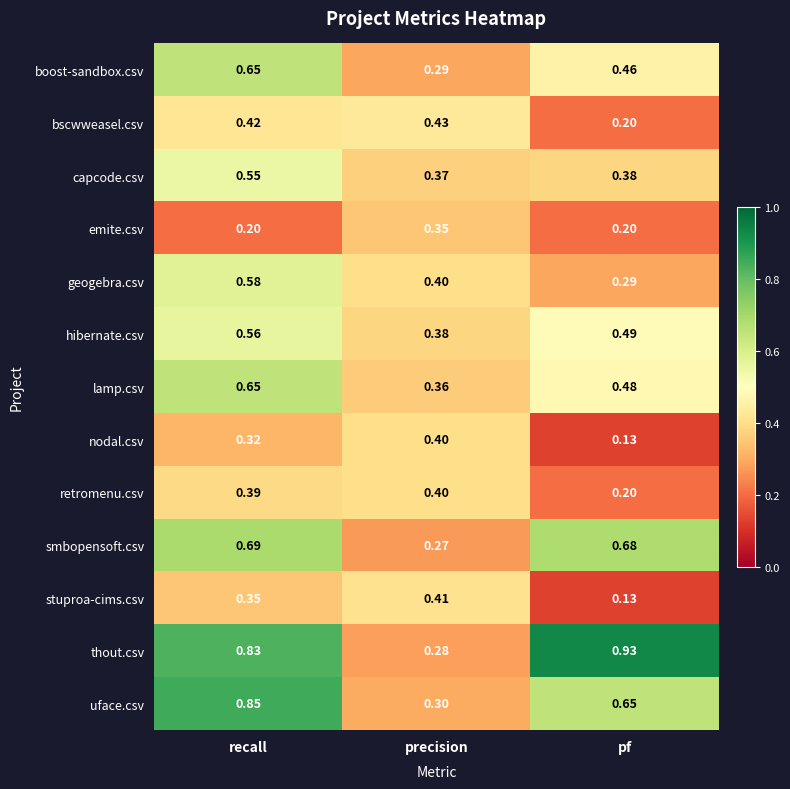

At which label does retromenu.csv reach its peak?

precision